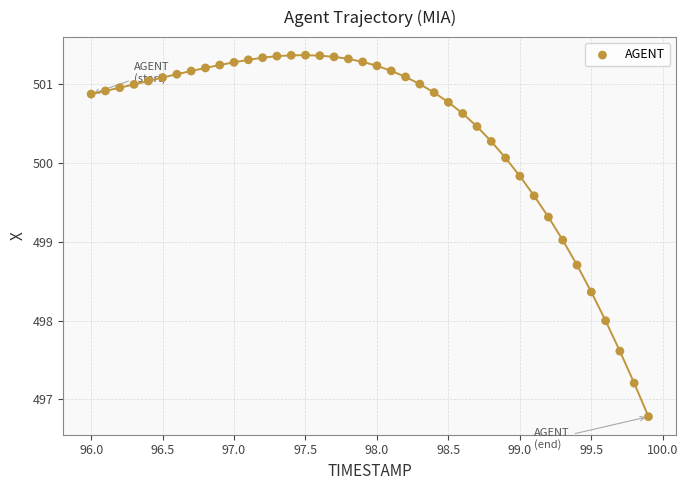

What is the range of Y values (max minus min)?

4.6